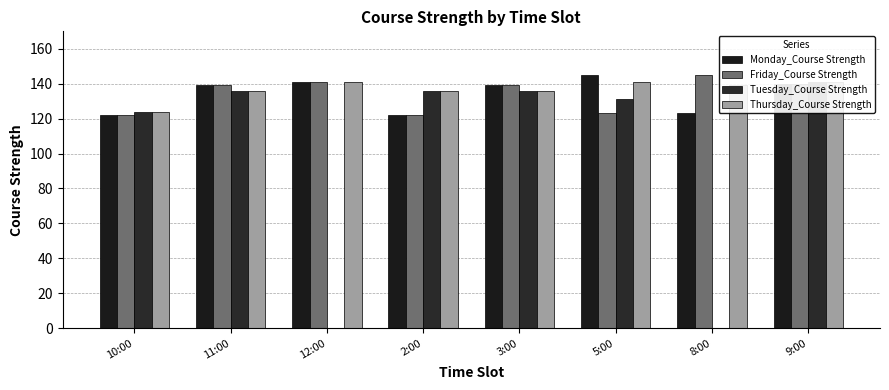

Count the number of data series in this chart.

4